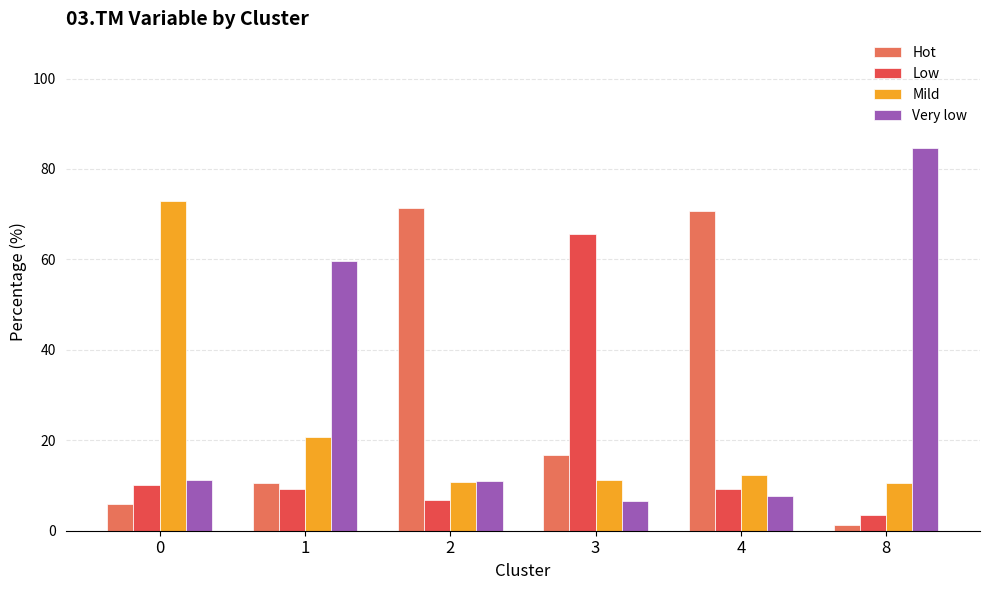

Is the value of Low at 8 greater than the value of Very low at 0?

No